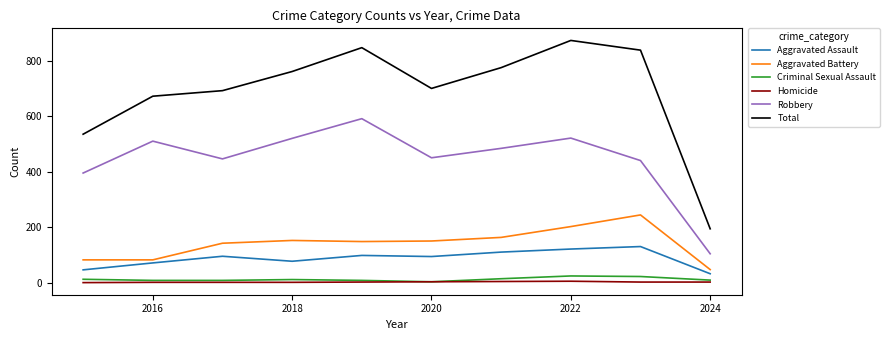

What is the highest value of the Total series?

873